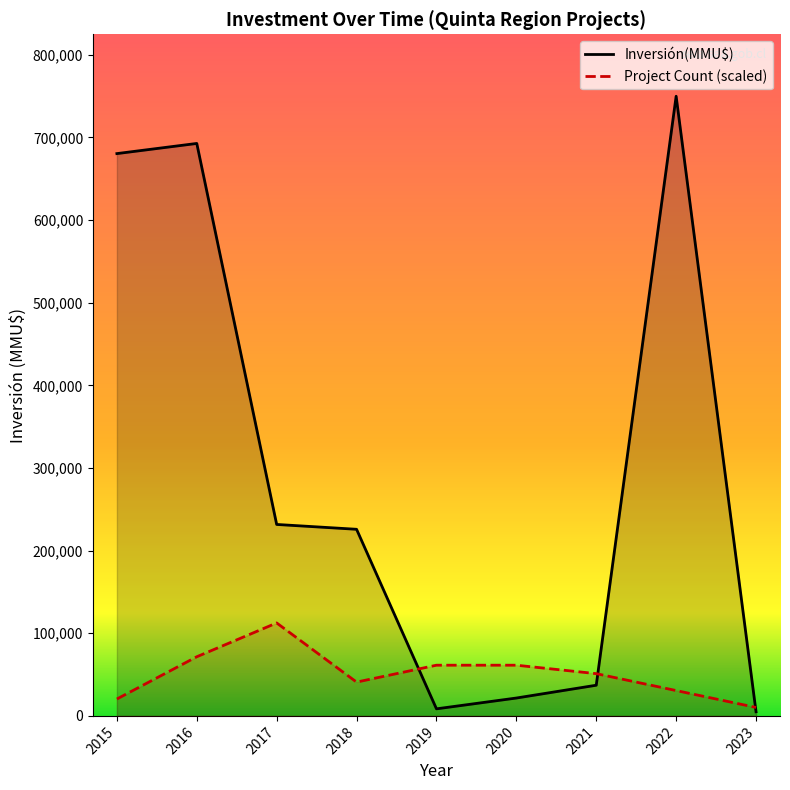

How many times do Project Count (scaled) and Inversión(MMU$) cross each other?

3